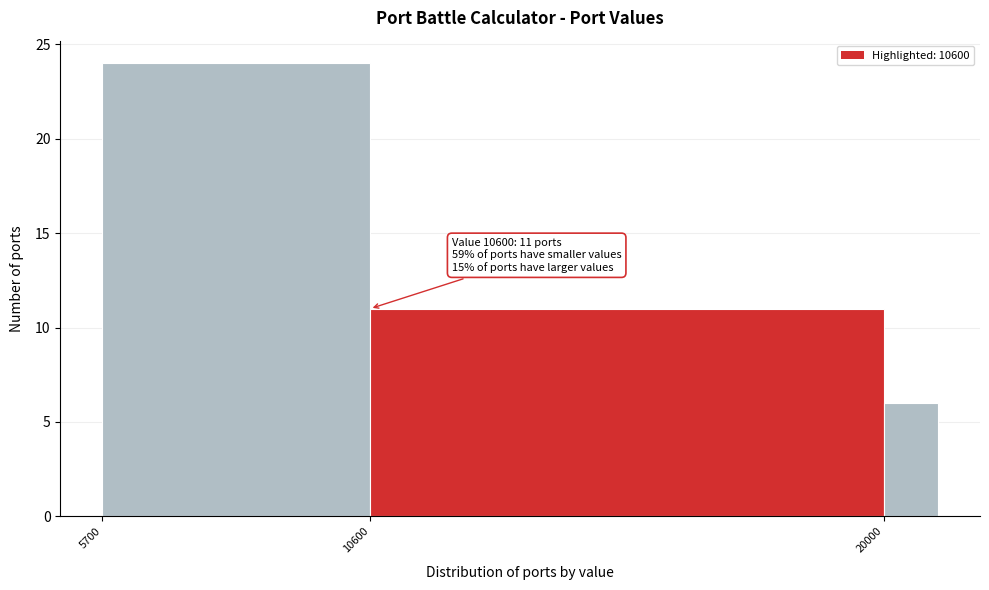

Reading left to right, extract all data points from this chart.

24	11	6